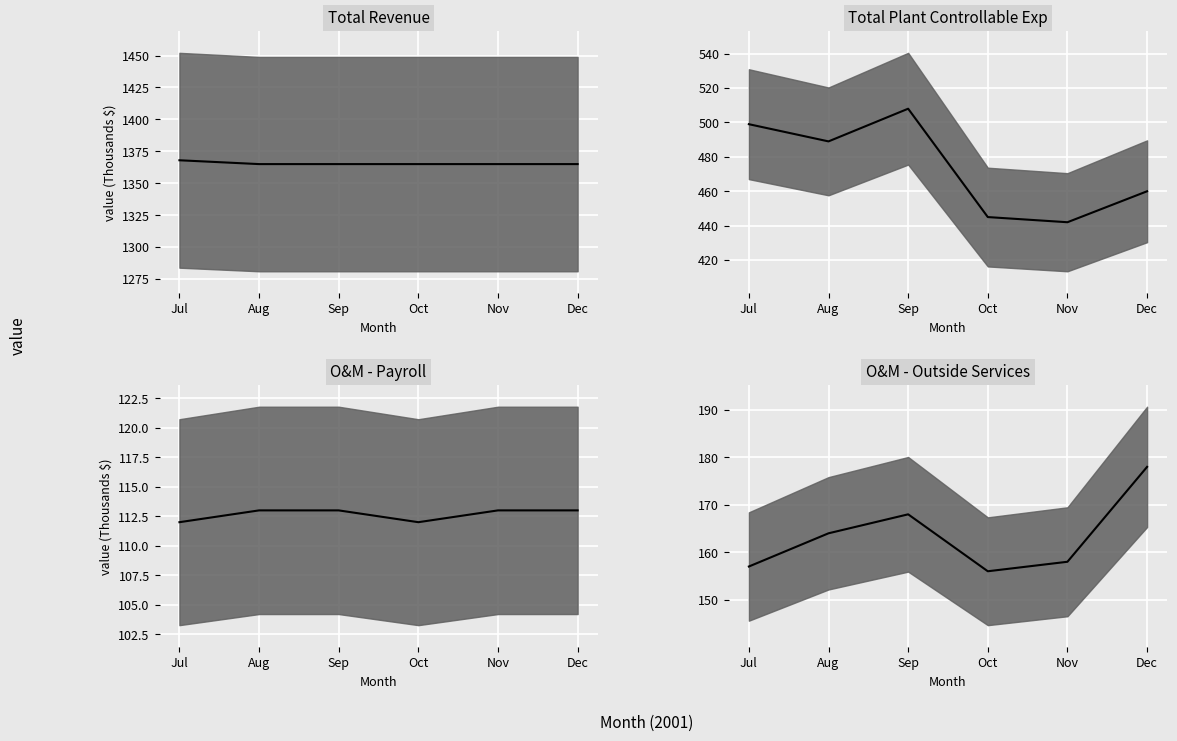

What are all the series names shown in the legend?

Total Revenue median, Total Plant Controllable Exp median, O&M - Payroll median, O&M - Outside Services median